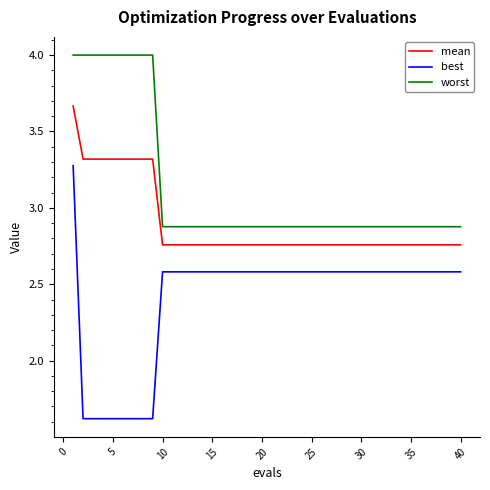

Which series has the largest range (max minus min)?

best